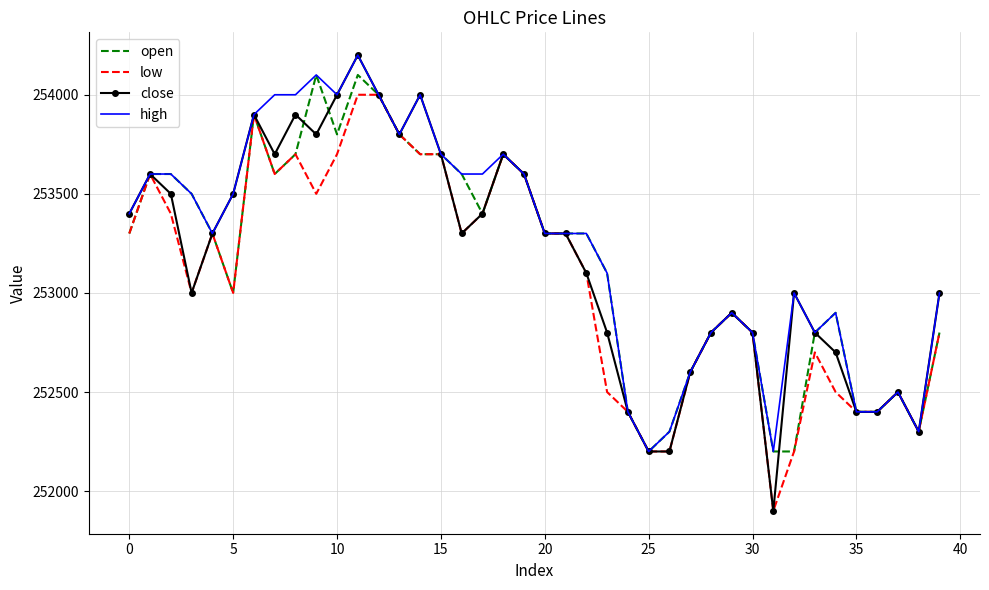

What is the minimum value shown in the chart?

251900